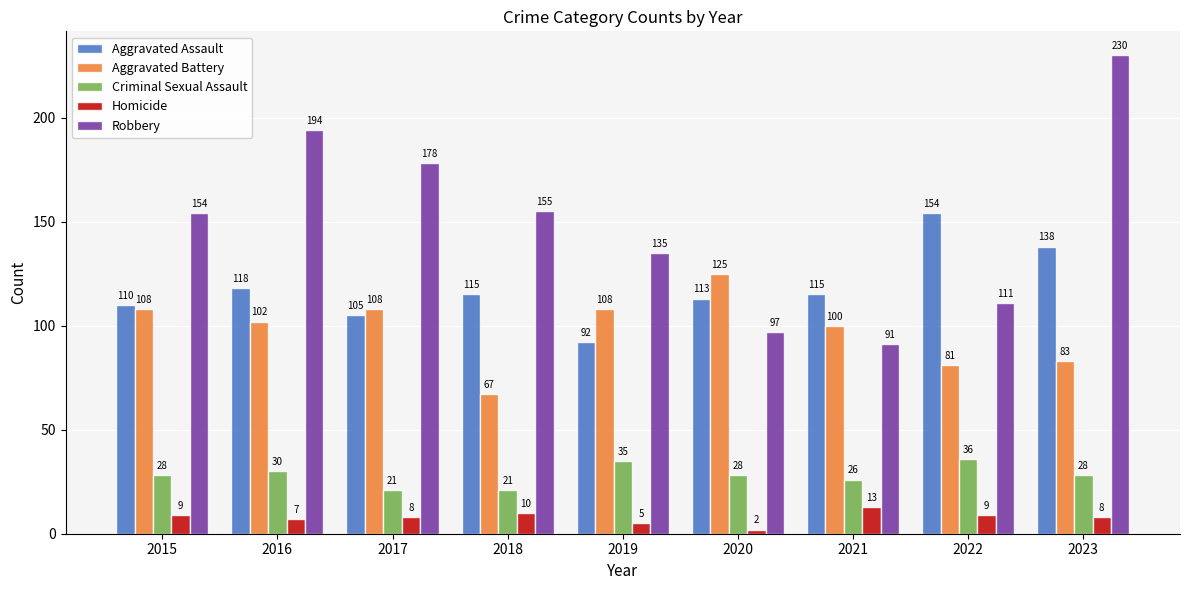

Which series has the widest spread of values?

Robbery